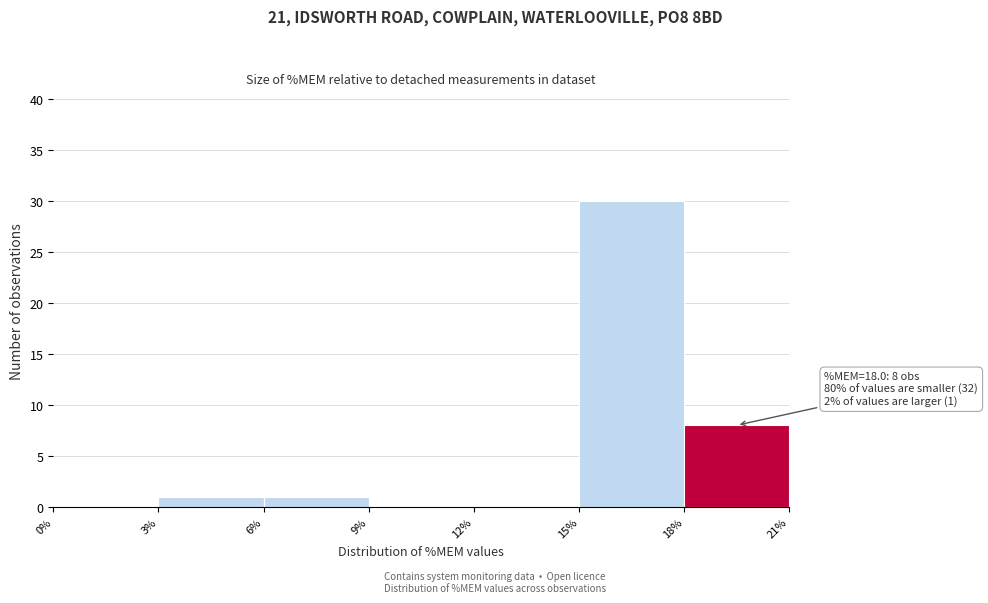

Which range on the x-axis has the tallest bar?

15% to 18%